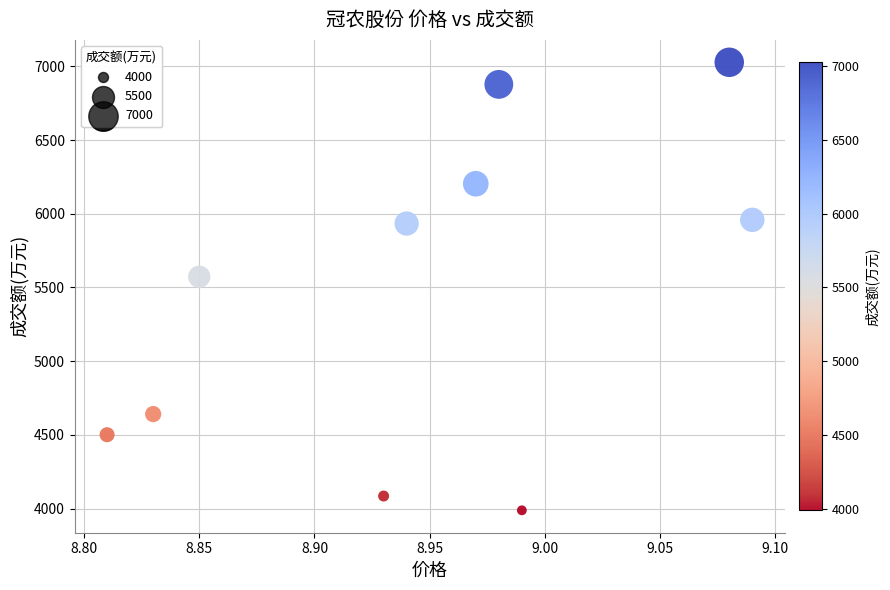

What Y value in the scatter plot is closest to 5508?

5573